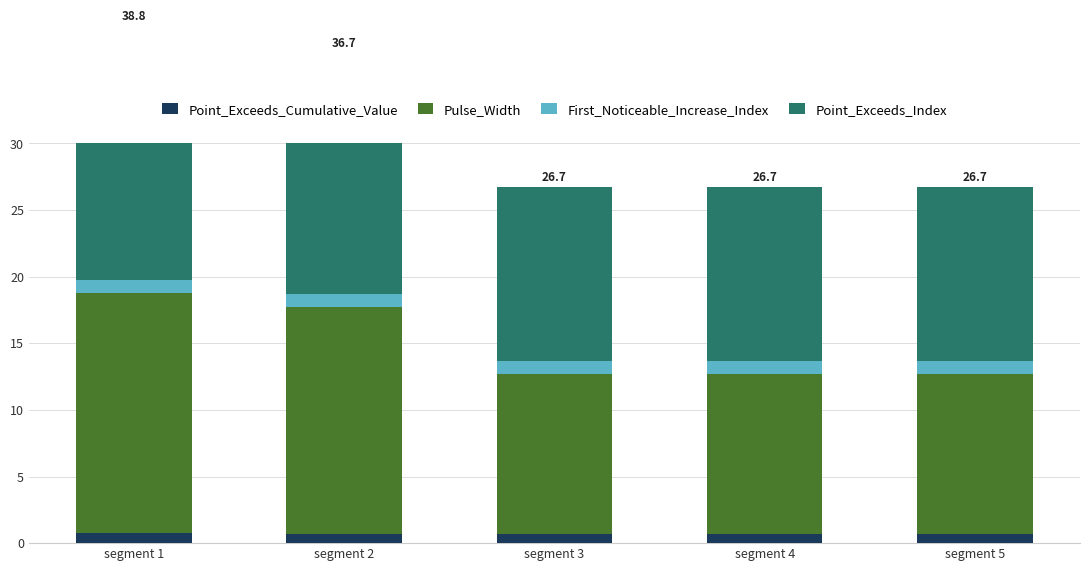

At which label is Pulse_Width closest to 15?

segment 2